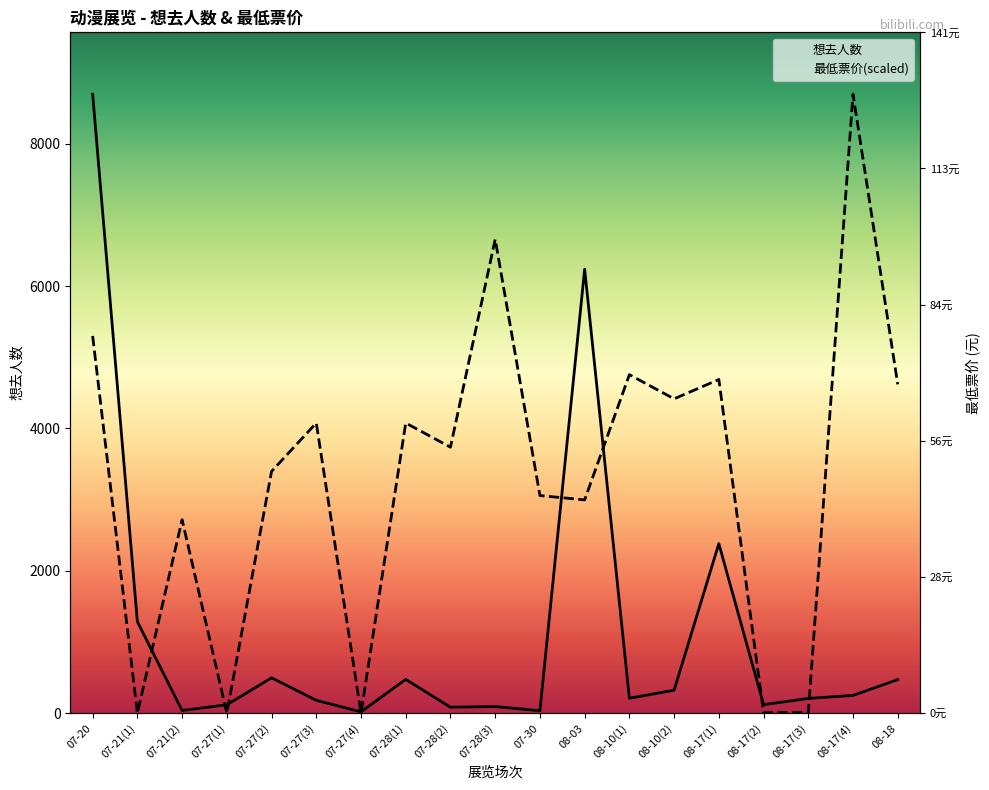

Count the number of categories in the chart.

19